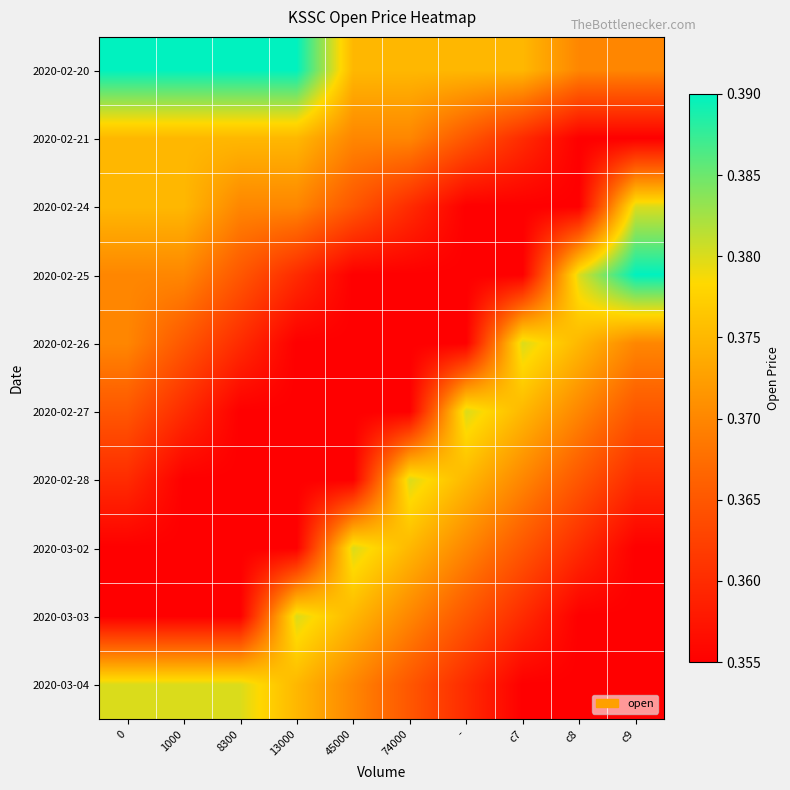

What is the total value across all series at c8?

3.6